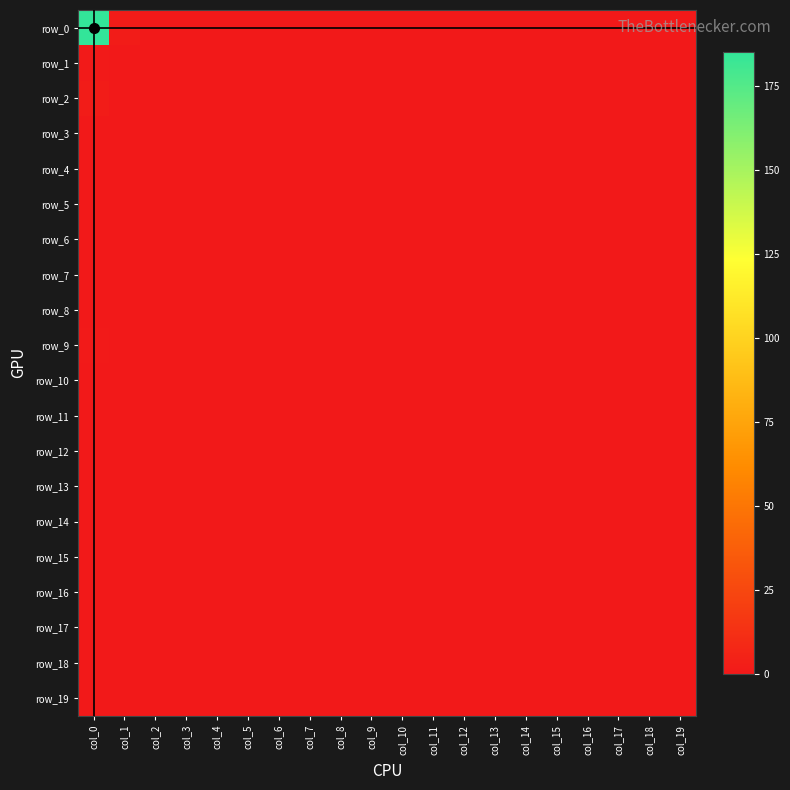

At which category is the sum across all series the highest?

col_0